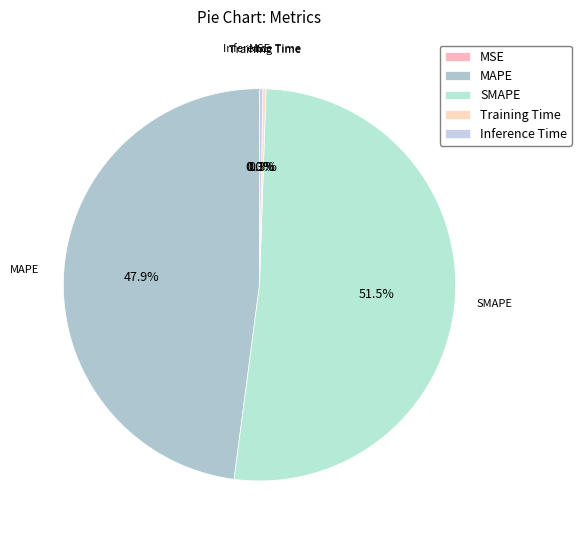

What portion of the pie excludes SMAPE?

48.5%